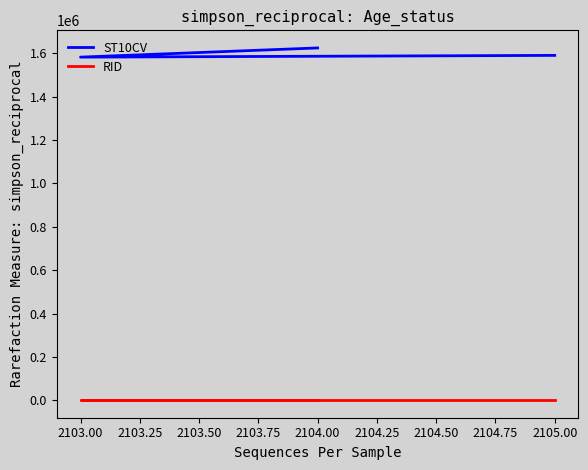

What are all the series names shown in the legend?

ST10CV, RID